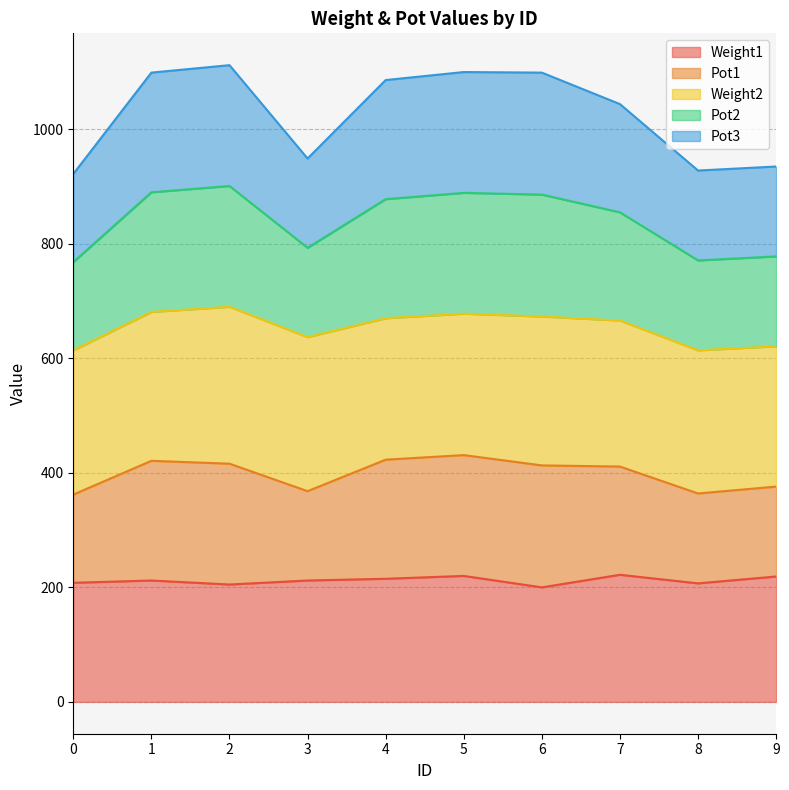

Rank the categories by Weight1 value from highest to lowest.

7, 5, 9, 4, 1, 3, 0, 8, 2, 6